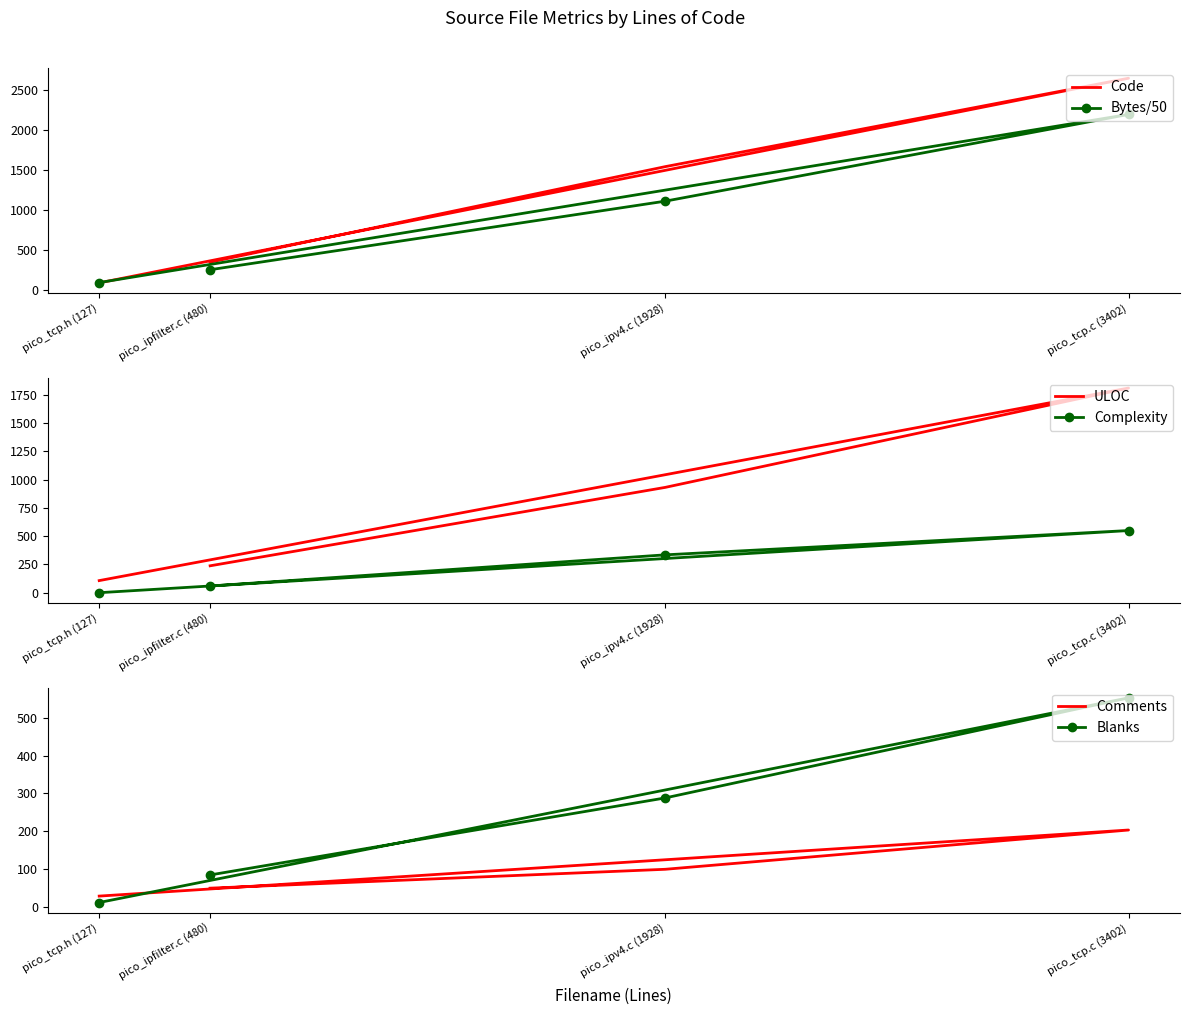

List the labels in order of Complexity value, largest first.

pico_tcp.c (3402), pico_ipv4.c (1928), pico_ipfilter.c (480), pico_tcp.h (127)